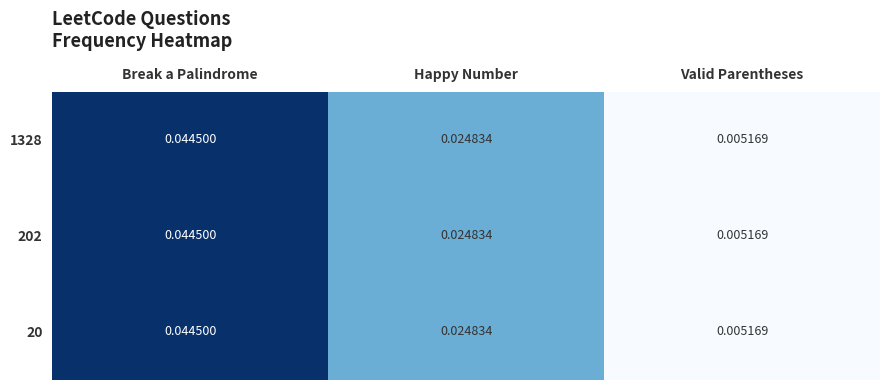

Where is 202 nearest to the value 0?

Valid Parentheses